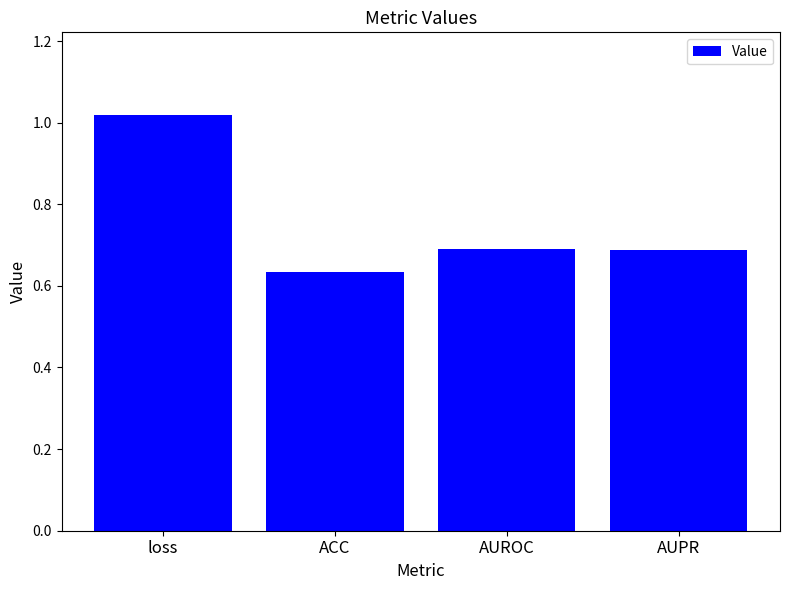

What is the sum of the values at AUPR and loss?

1.7